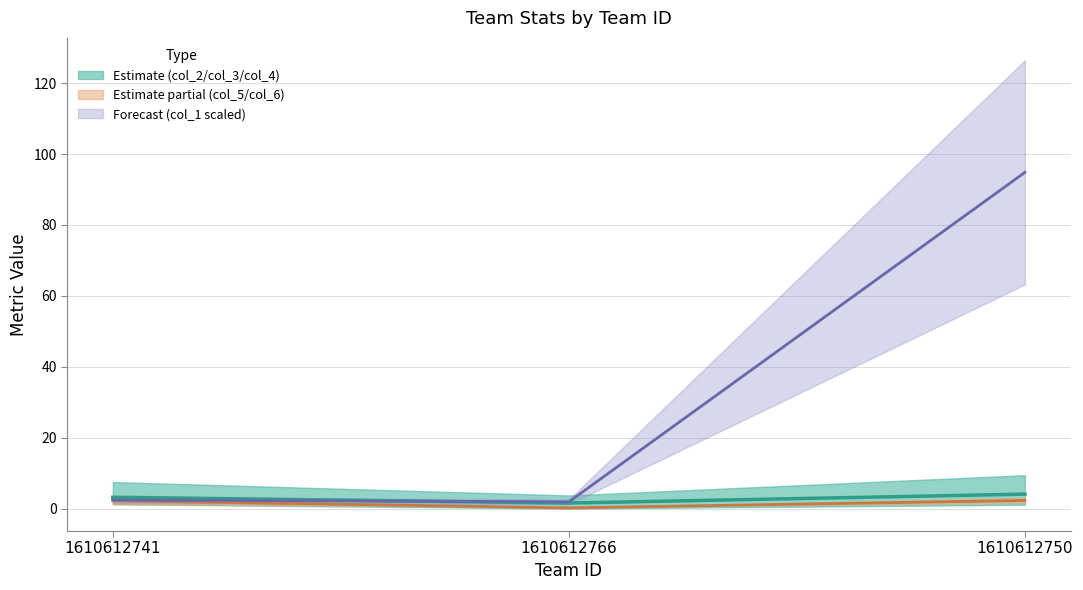

What is the difference between the col_1 values at 1610612741 and 1610612750?

92.4